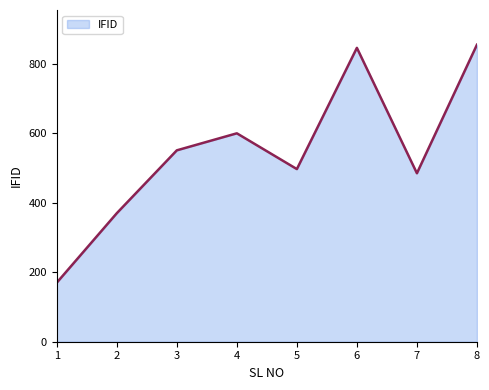

What is the greatest value displayed?

855